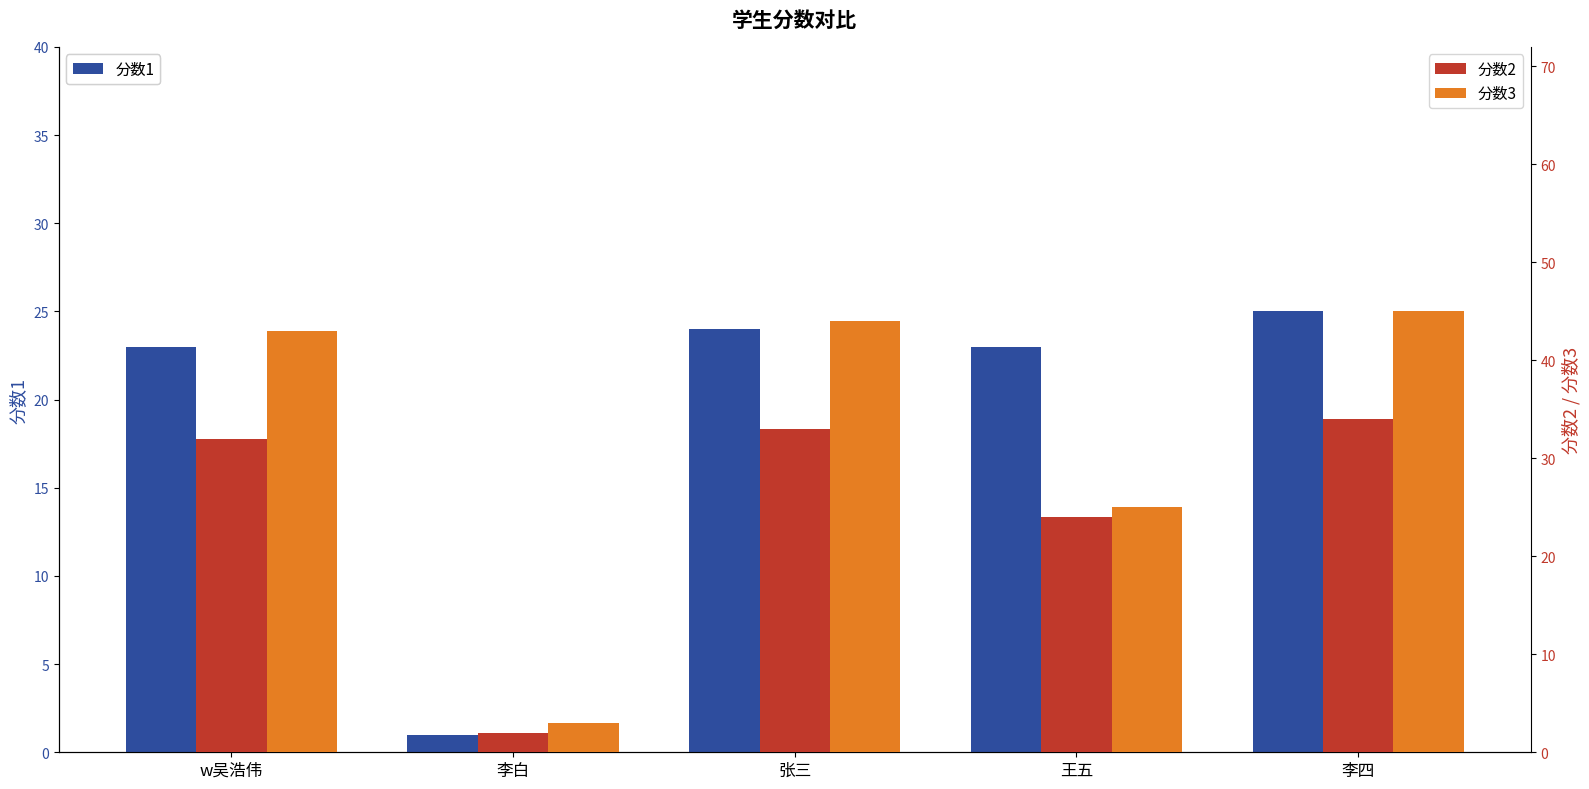

What is the difference between the maximum and minimum values in the 分数3 series?

42